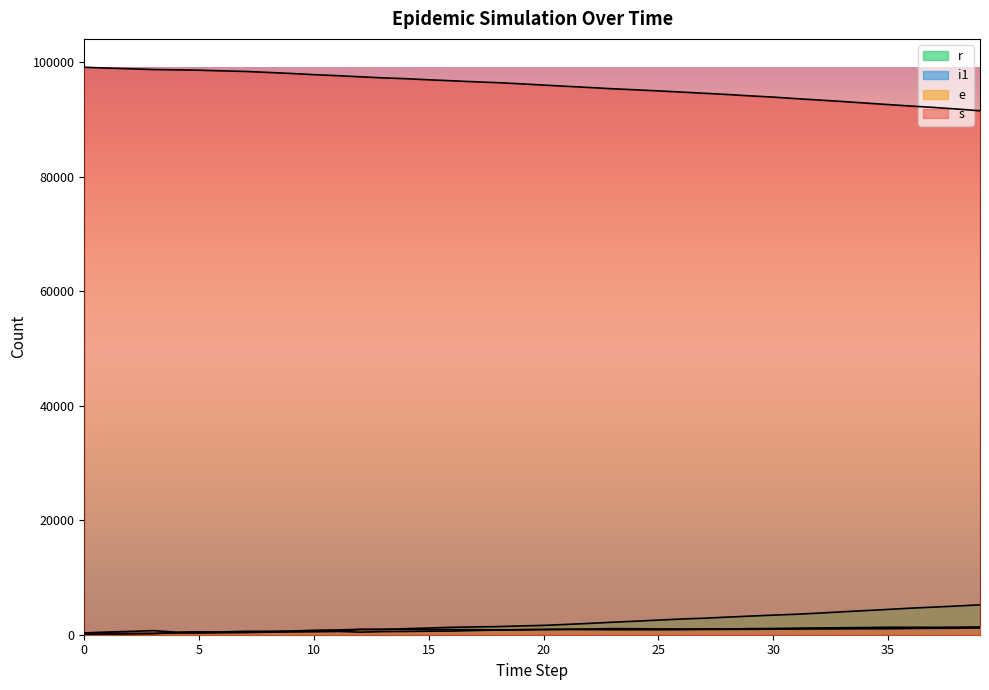

Which series has the largest total across all categories?

s